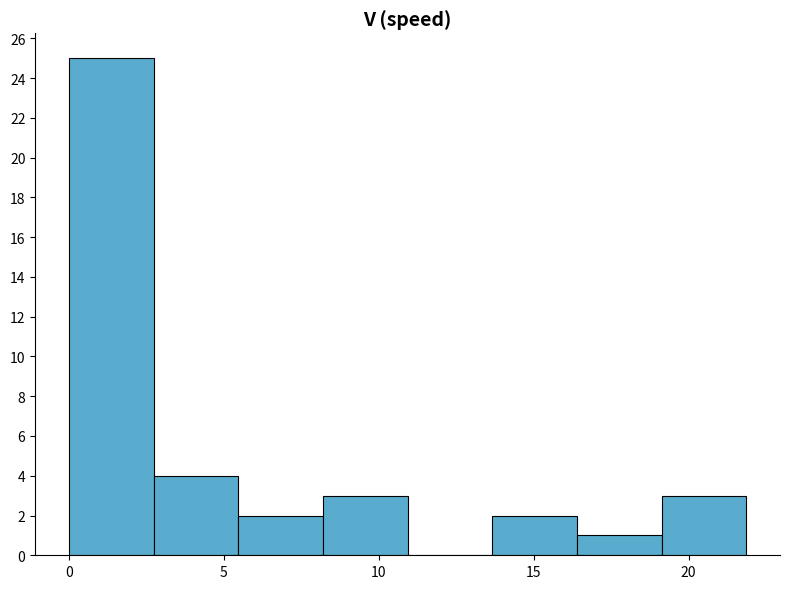

Reading left to right, transcribe this chart: for each bar, give the range it covers on the x-axis and its height. Neither the bar edges nor the heights are printed on the chart, so give them approximately, as read against the axes.

0.0 to 2.5: 25
2.5 to 5.5: 4
5.5 to 8.0: 2
8.0 to 11.0: 3
11.0 to 13.5: 0
13.5 to 16.5: 2
16.5 to 19.0: 1
19.0 to 22.0: 3